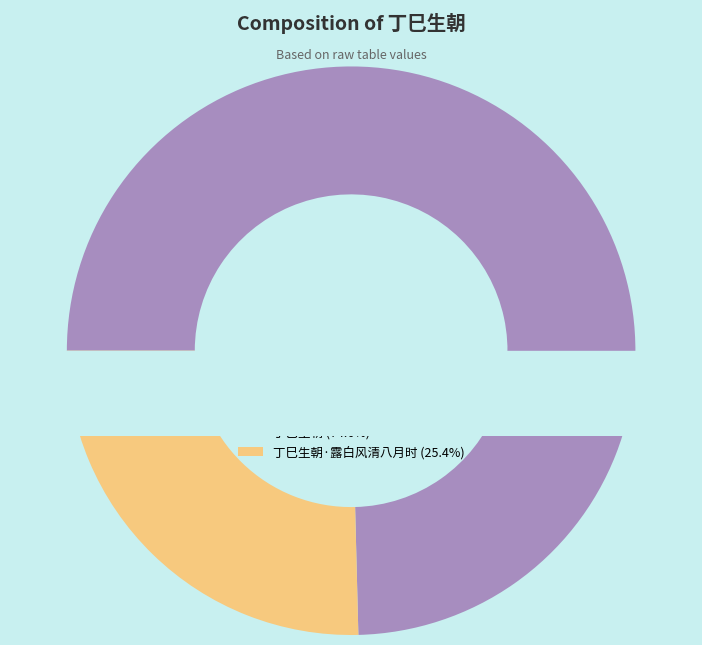

Count the number of slices in the pie.

2